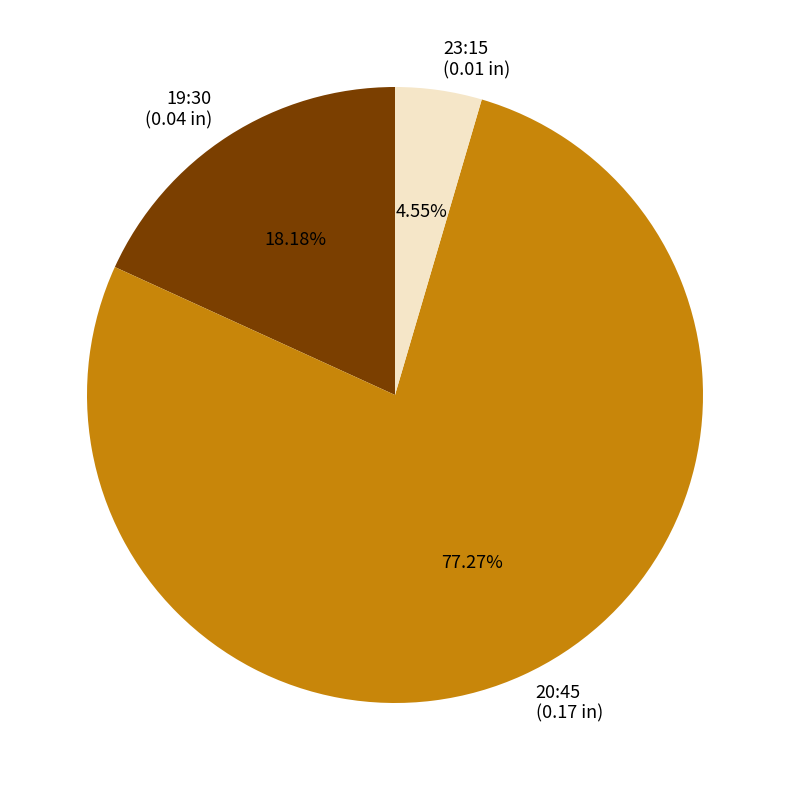

The 19:30 slice represents 4% of the pie. True or false?

False